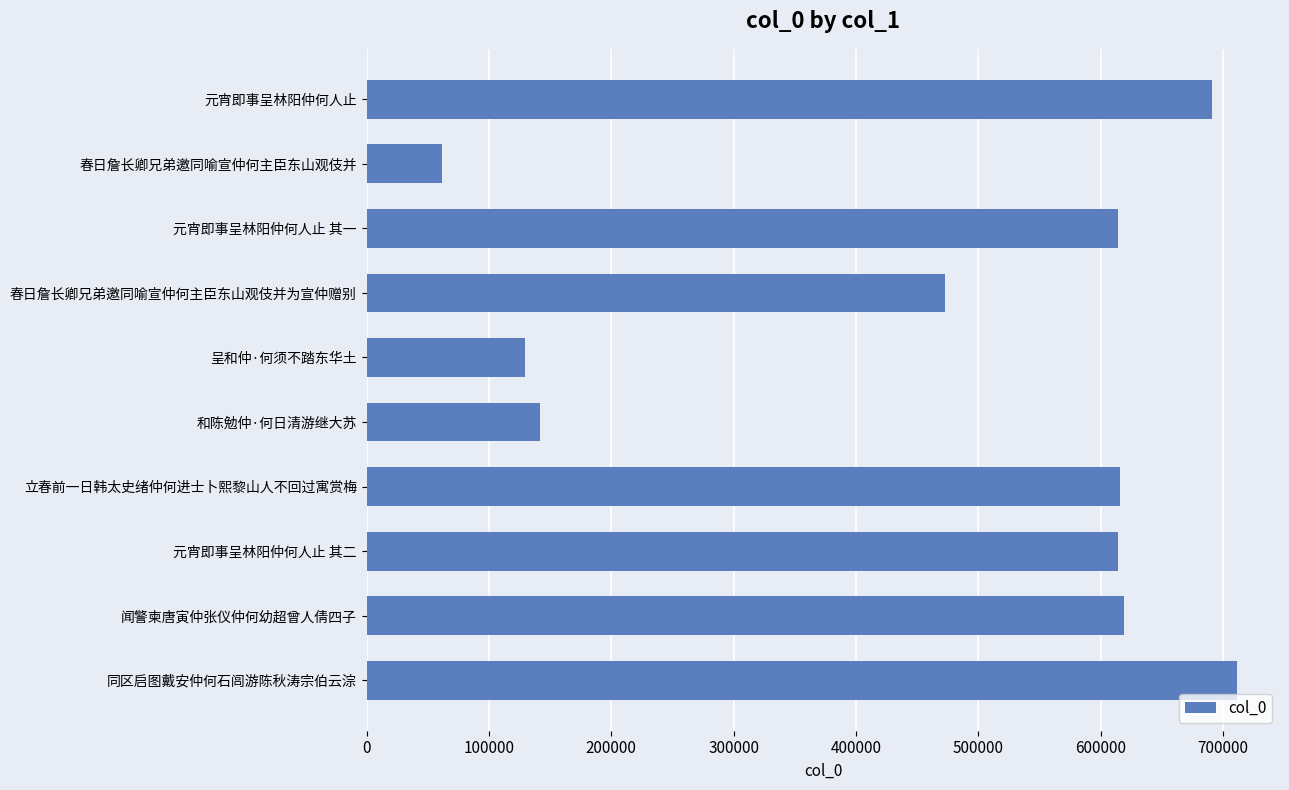

How many series are shown in this chart?

1